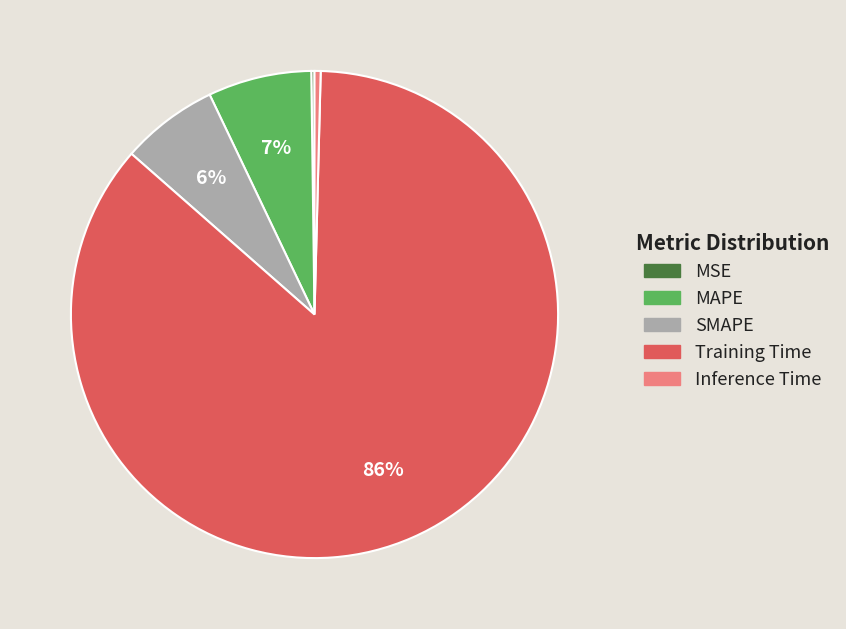

What is the largest slice in the pie chart?

Training Time